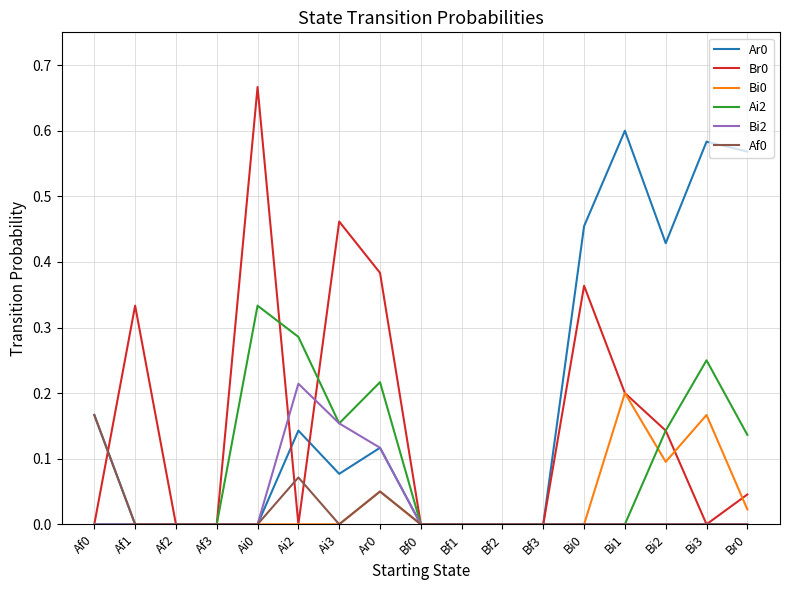

What position from the left is Ai2?

6